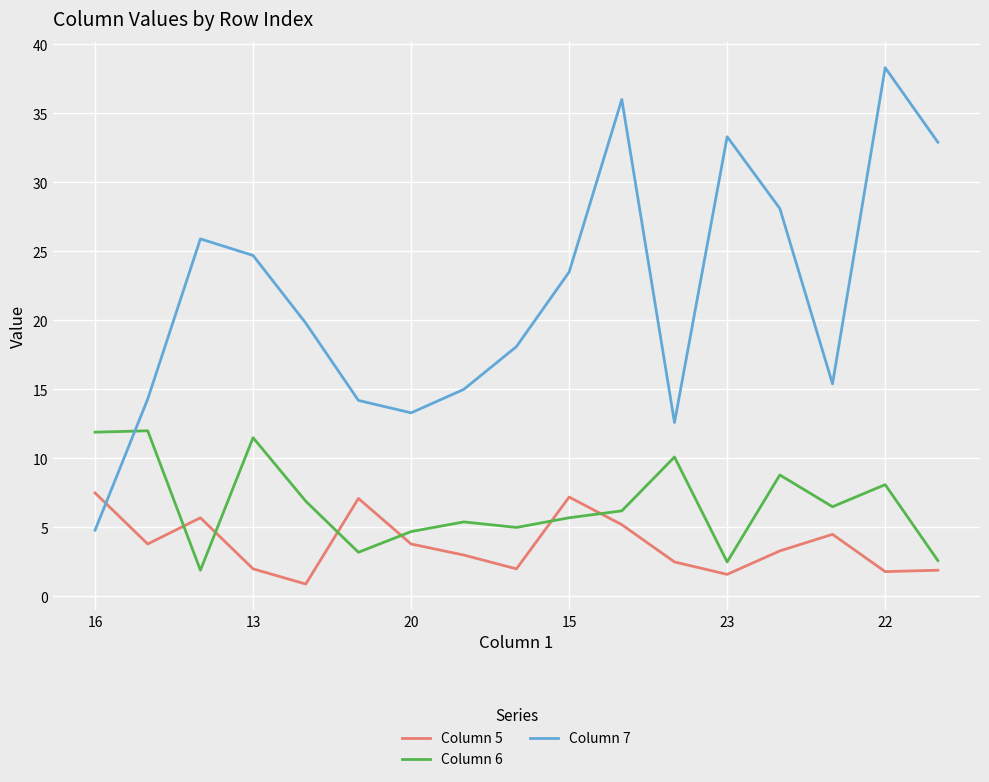

In Column 5, how many points are higher than both neighbors (excluding endpoints)?

4